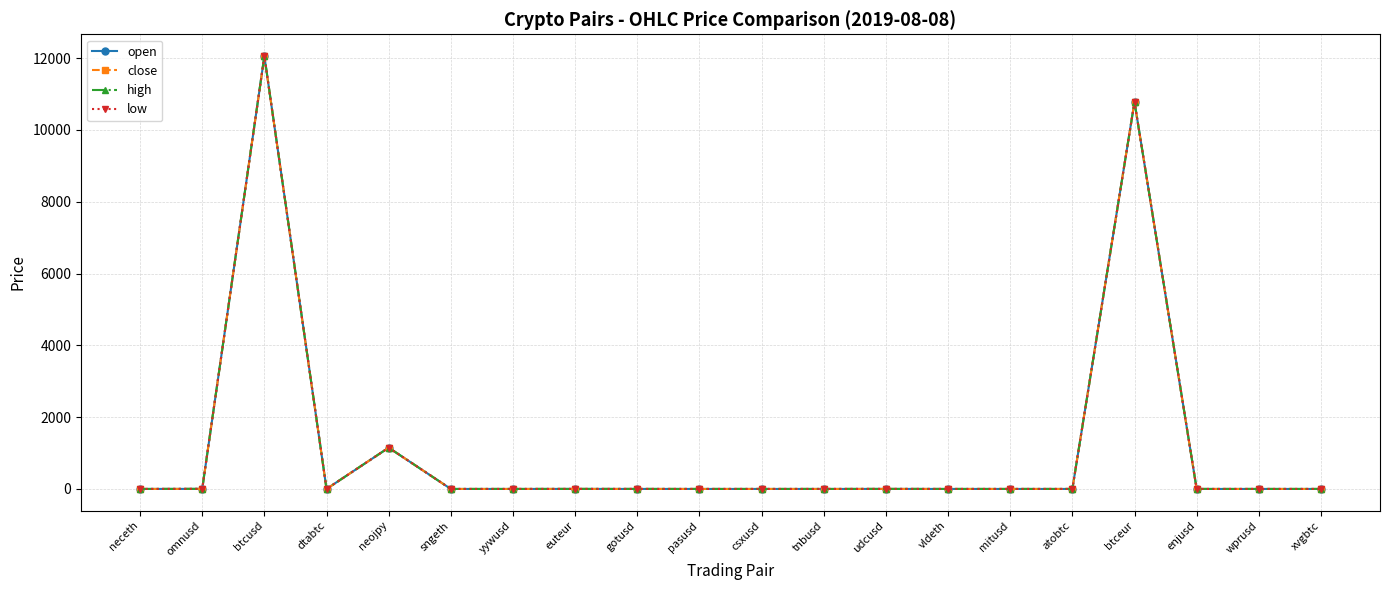

How many data points does each series have?

20